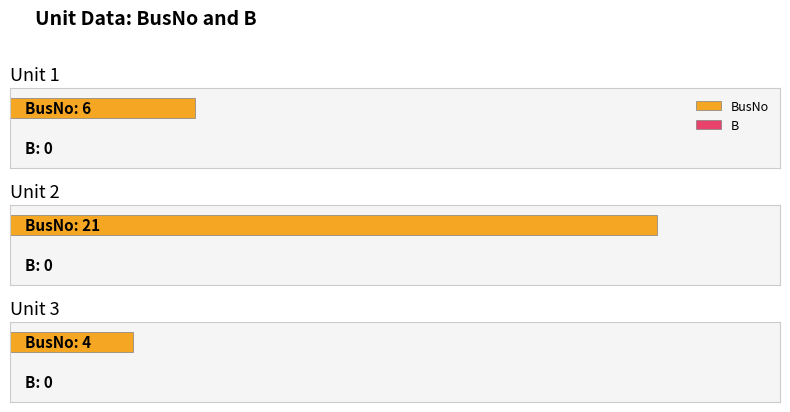

At which category is the sum across all series the highest?

2